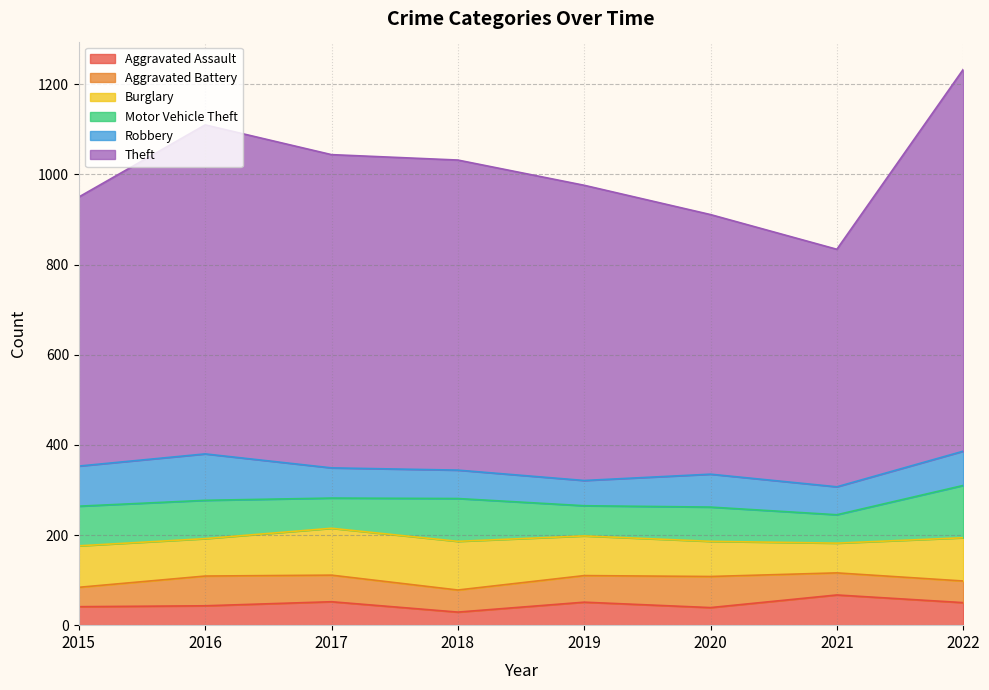

At which label does Robbery first exceed 73?

2015